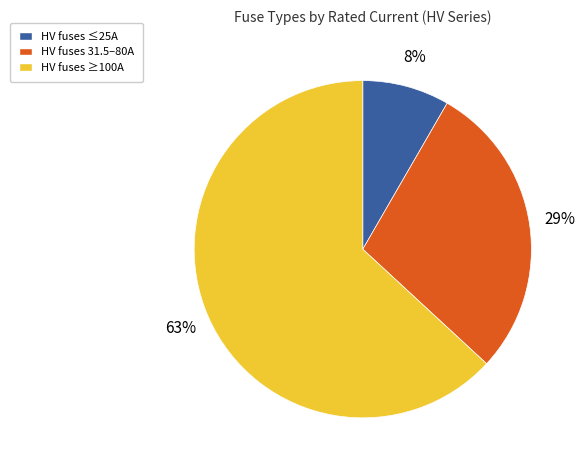

To the nearest percent, what is the difference between the largest and smallest slice percentages?

55%